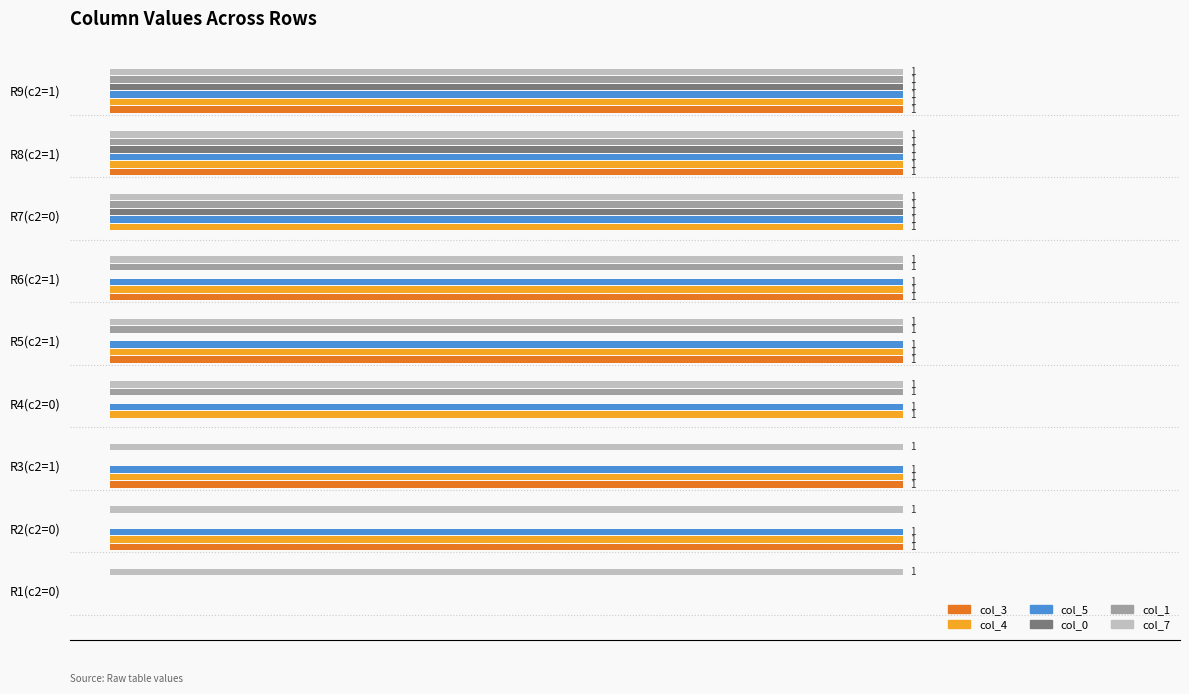

At which label is col_5 closest to 0?

R1(c2=0)